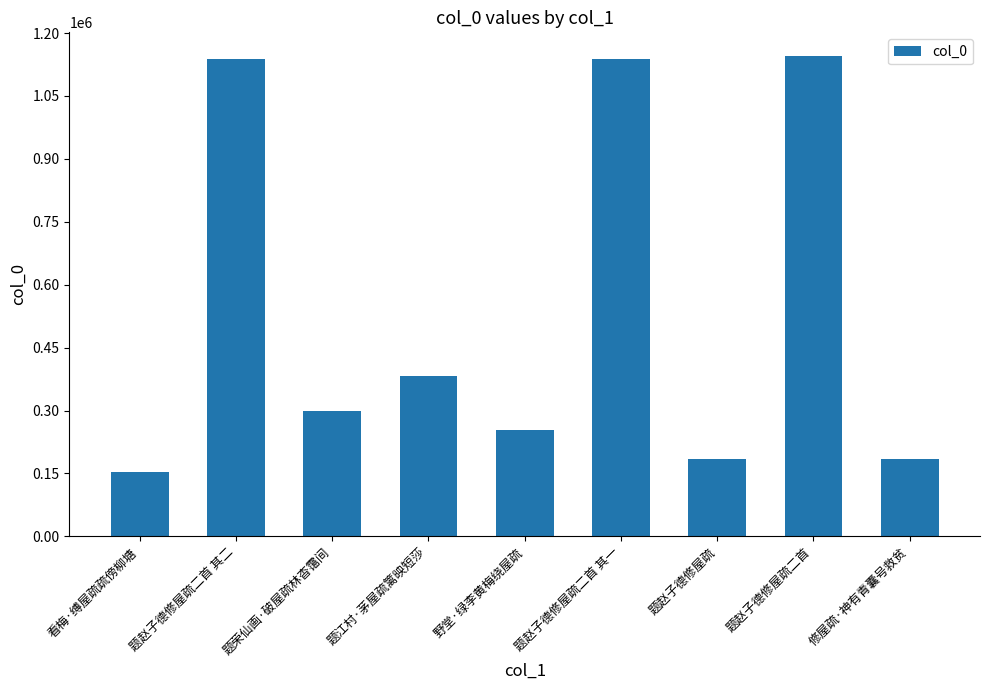

What is the sum of all values?

4881257